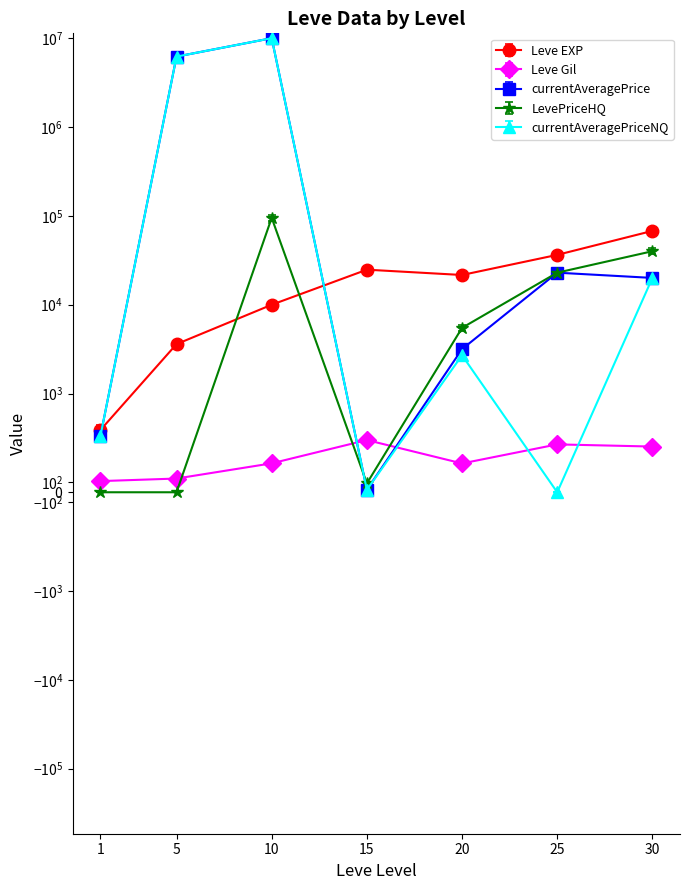

Where is the first local maximum for Leve Gil?

15